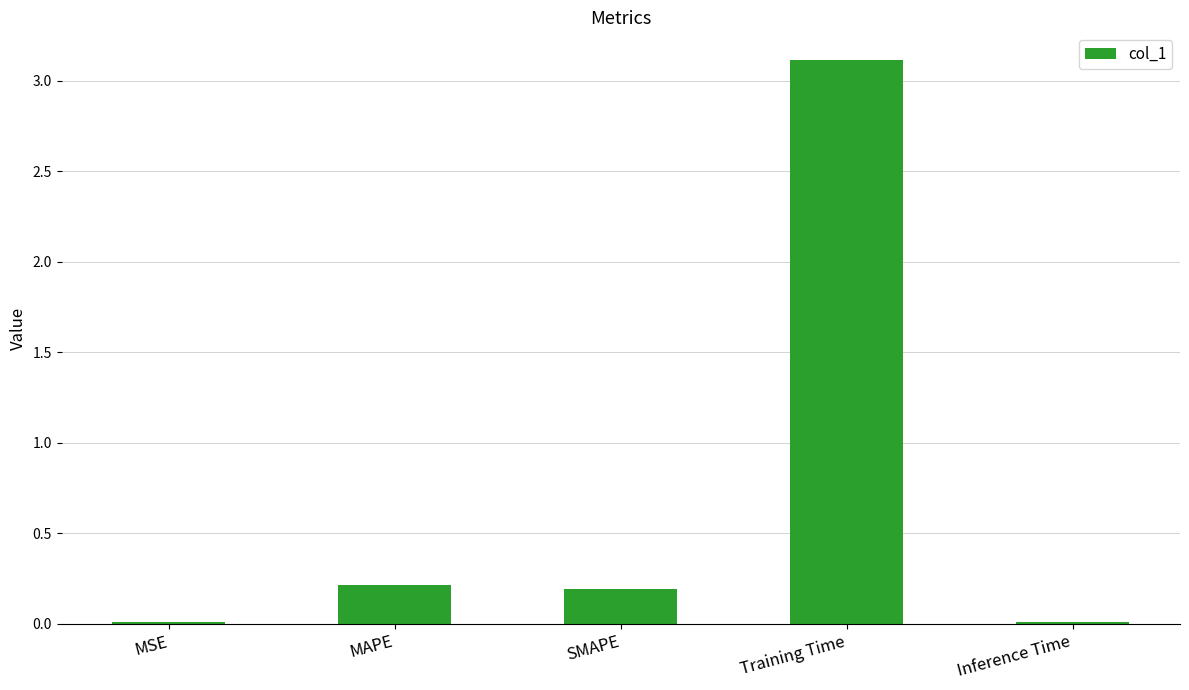

What is the change in value from MSE to MAPE?

+0.2